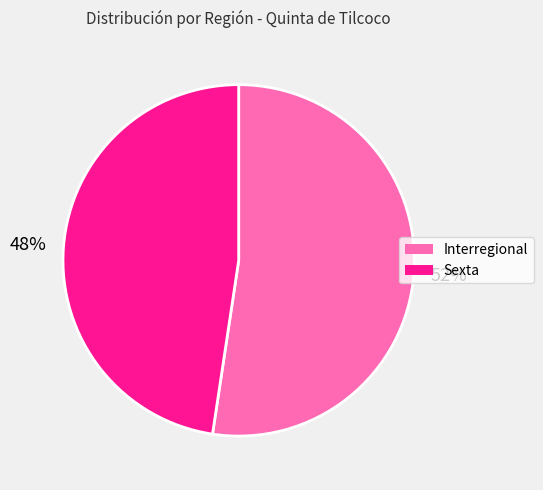

How many slices are in this pie chart?

2